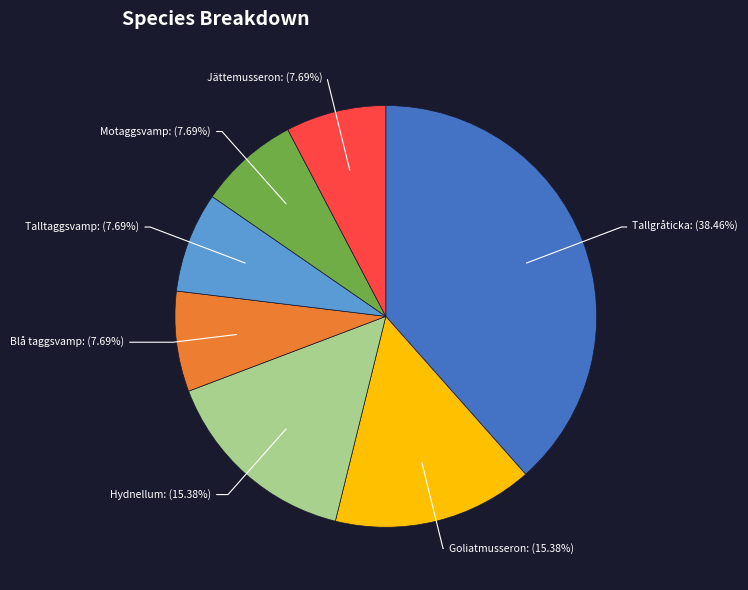

Which slice is the largest?

Tallgråticka